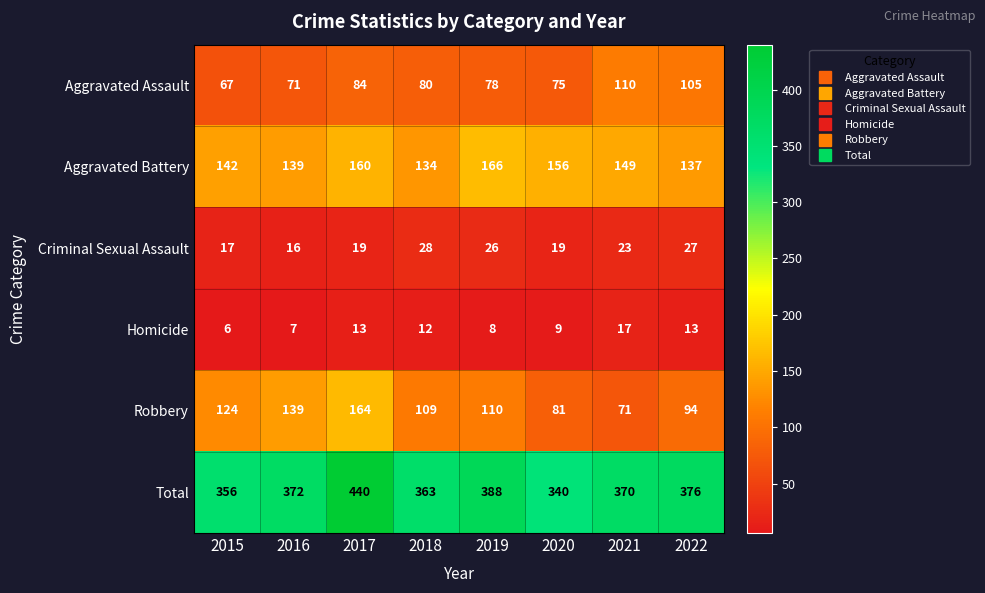

What is the average value of the Total series?

376